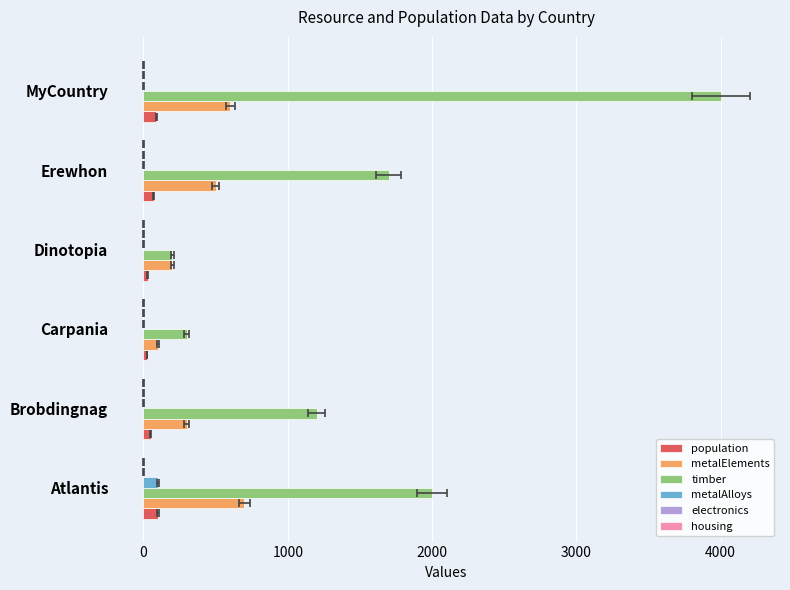

Is it true that housing equals 0.2 at 0?

False